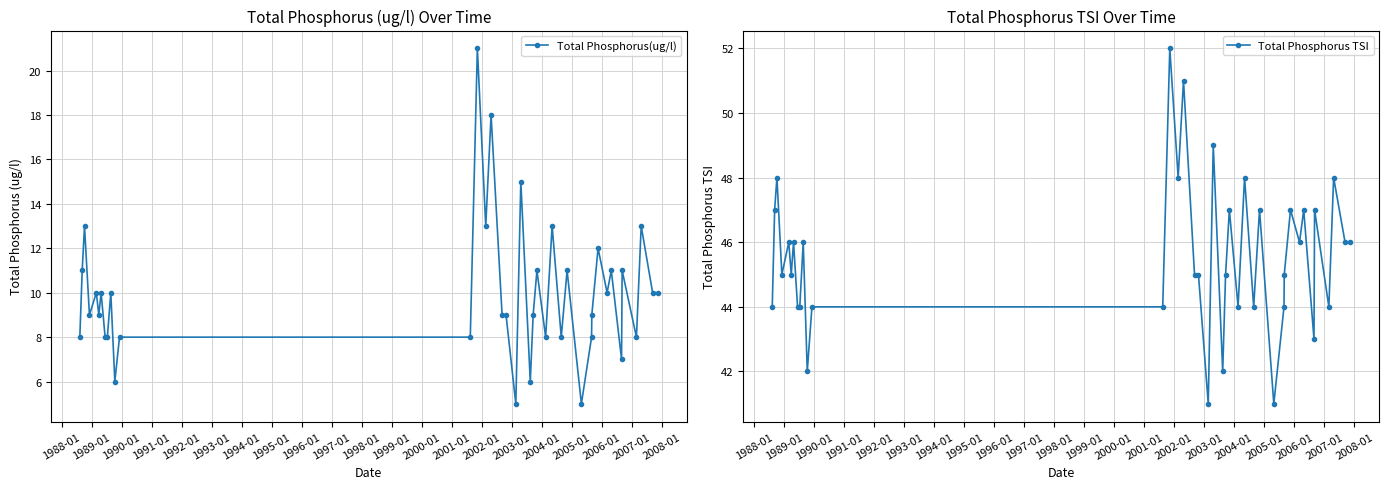

What is the smallest value displayed?

5